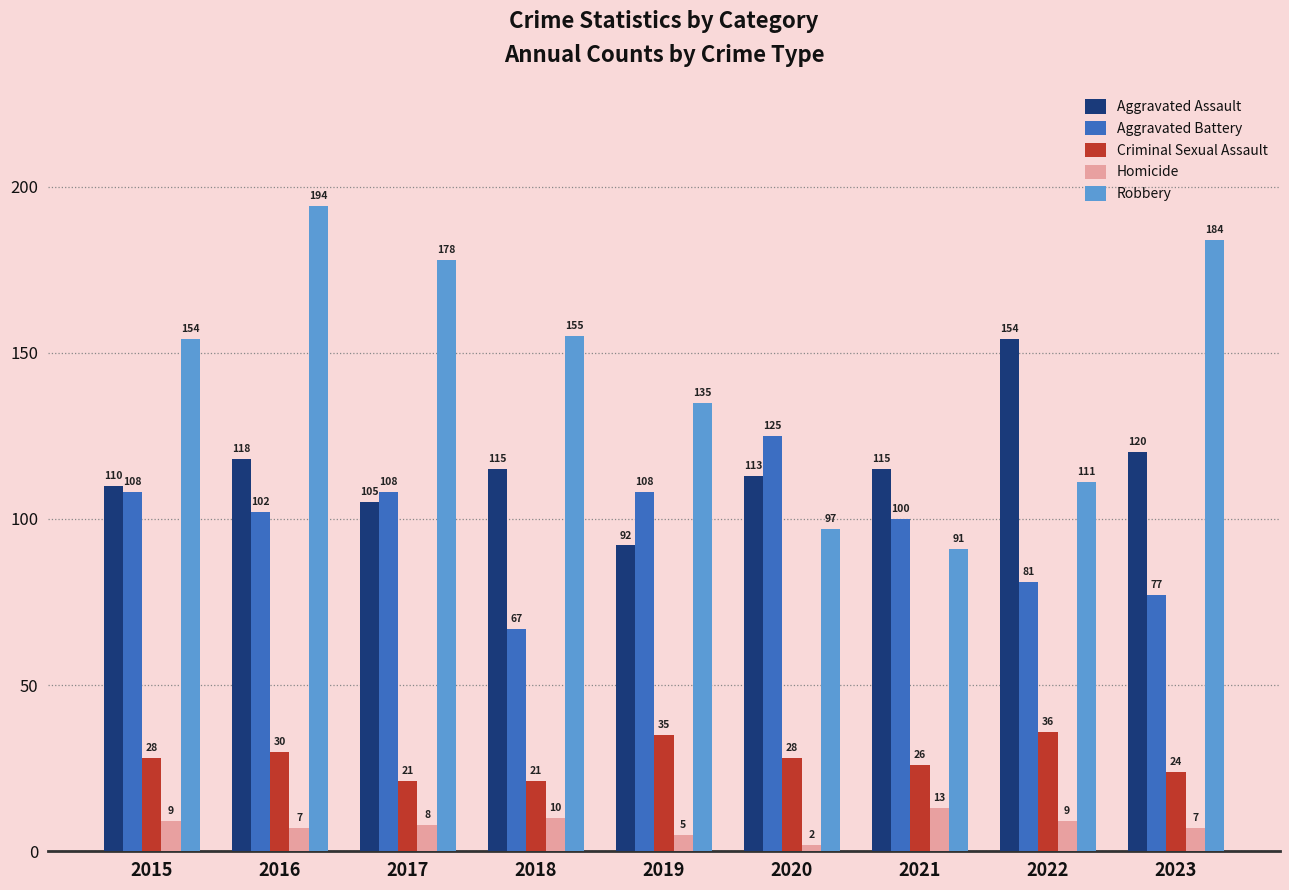

How many data points does each series have?

9